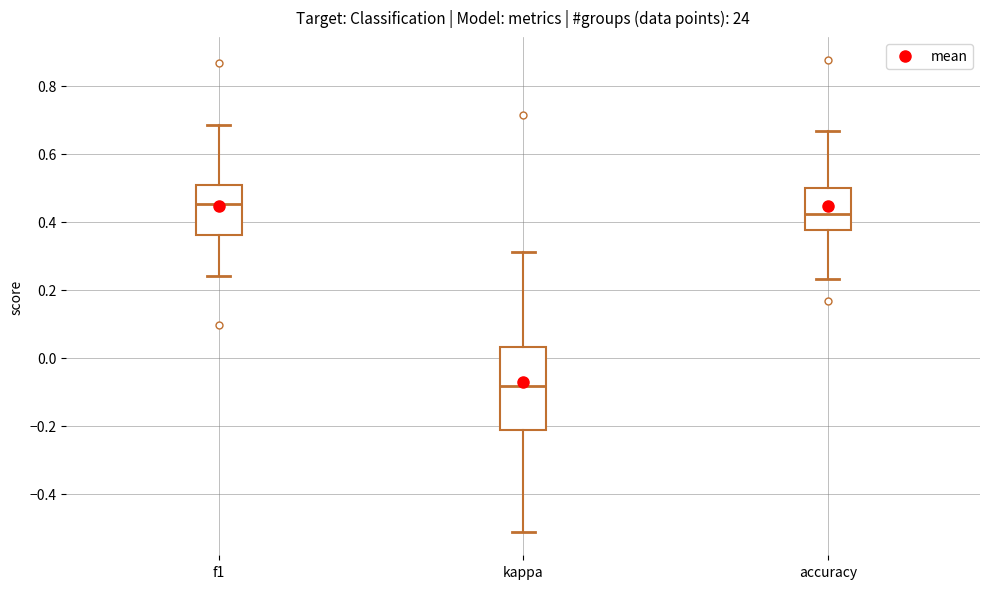

Reading left to right, transcribe this box plot: for each box, give where its median line is, the range the box spans, and where its two whiskers end, as read against the y-axis. The values are not printed on the chart, so give them approximately, as read against the axis.

f1: median 0.46, box 0.36 to 0.50, whiskers 0.24 to 0.68
kappa: median -0.08, box -0.22 to 0.04, whiskers -0.52 to 0.32
accuracy: median 0.42, box 0.38 to 0.50, whiskers 0.24 to 0.66